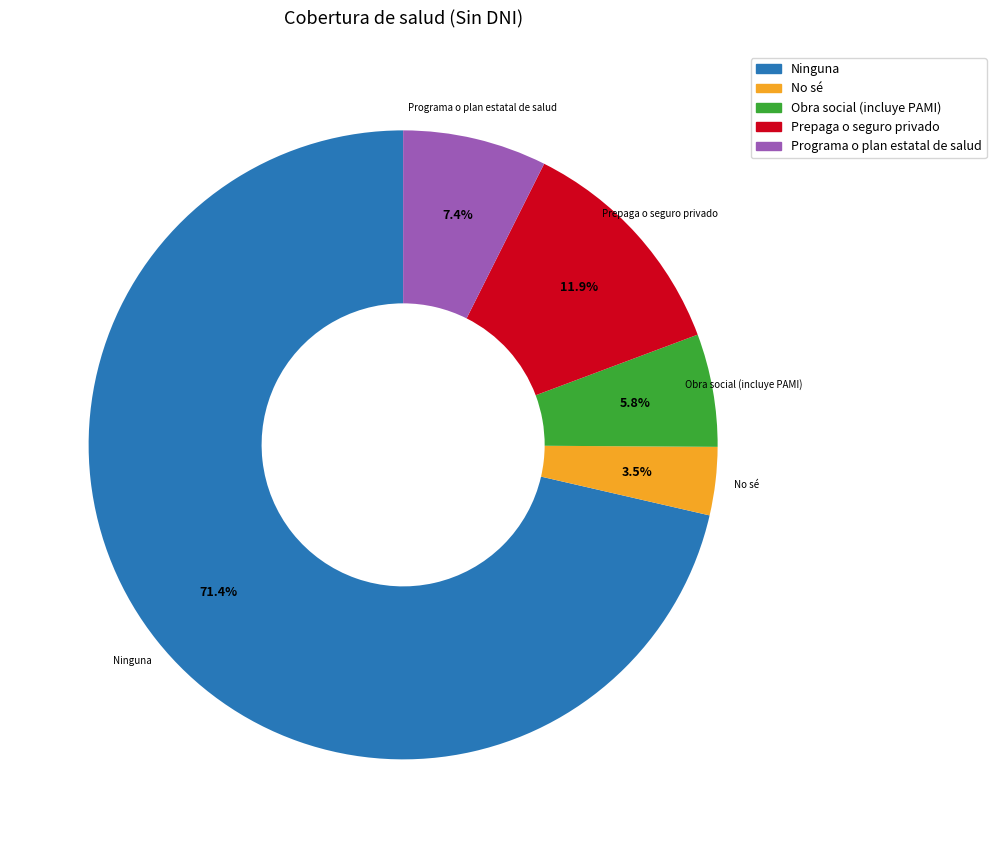

Which category has the smallest portion of the pie?

No sé